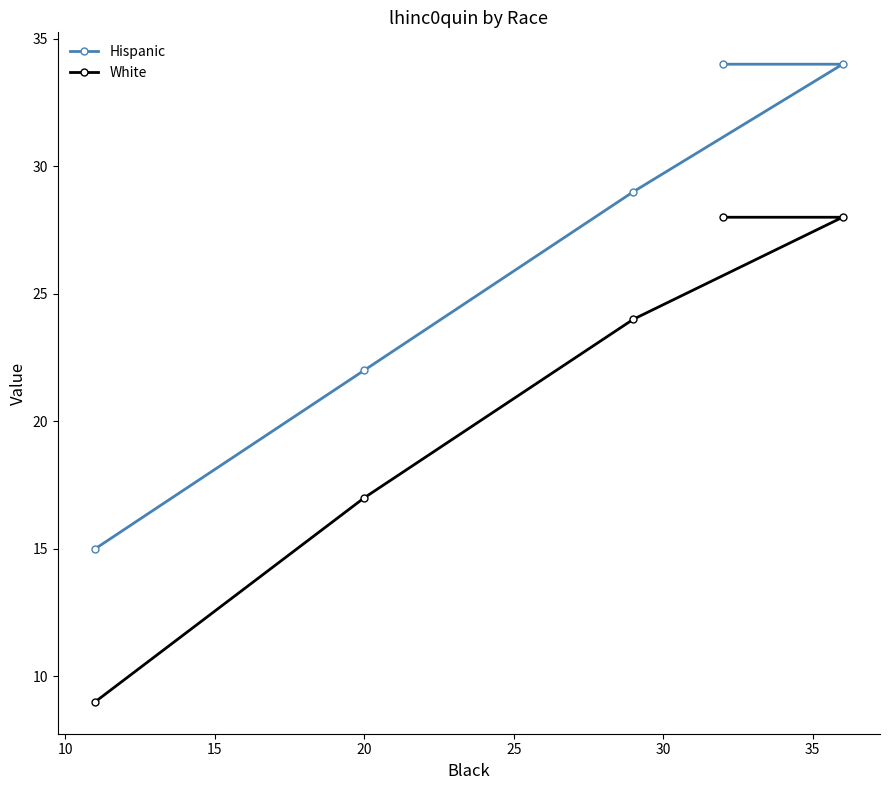

At which label is White closest to 18?

20